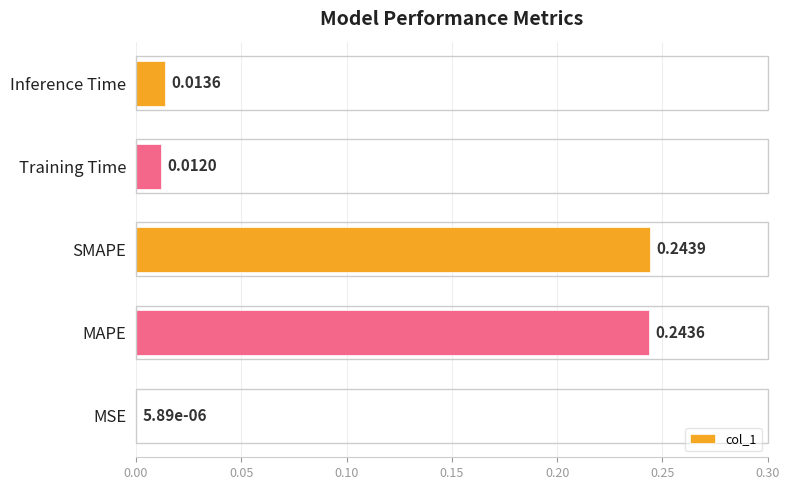

At which label is the value closest to 0?

MSE